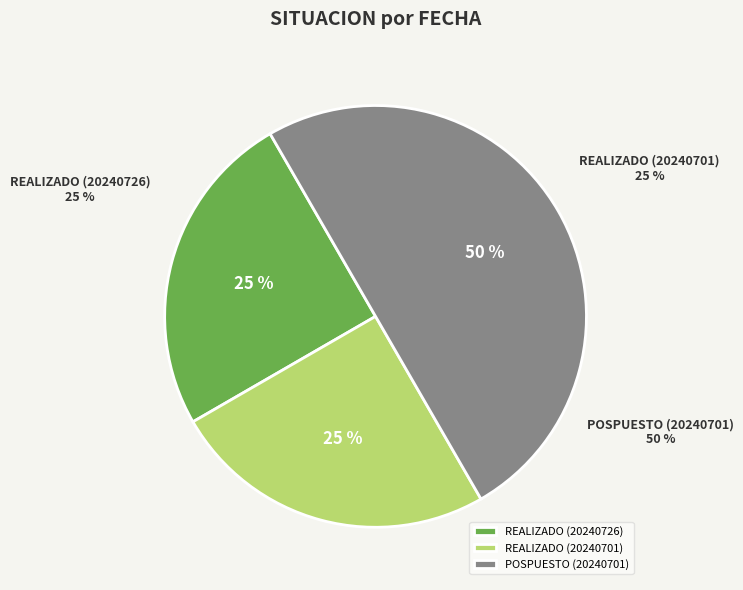

To the nearest percent, what is the average slice percentage?

33%